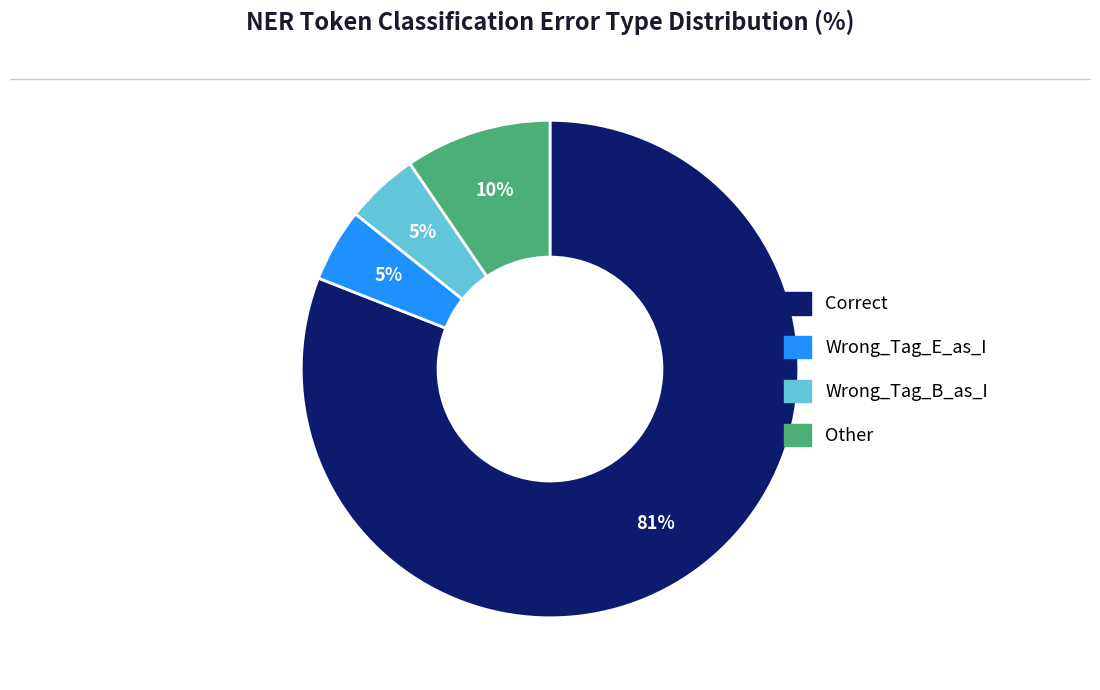

Which slice is the largest?

Correct